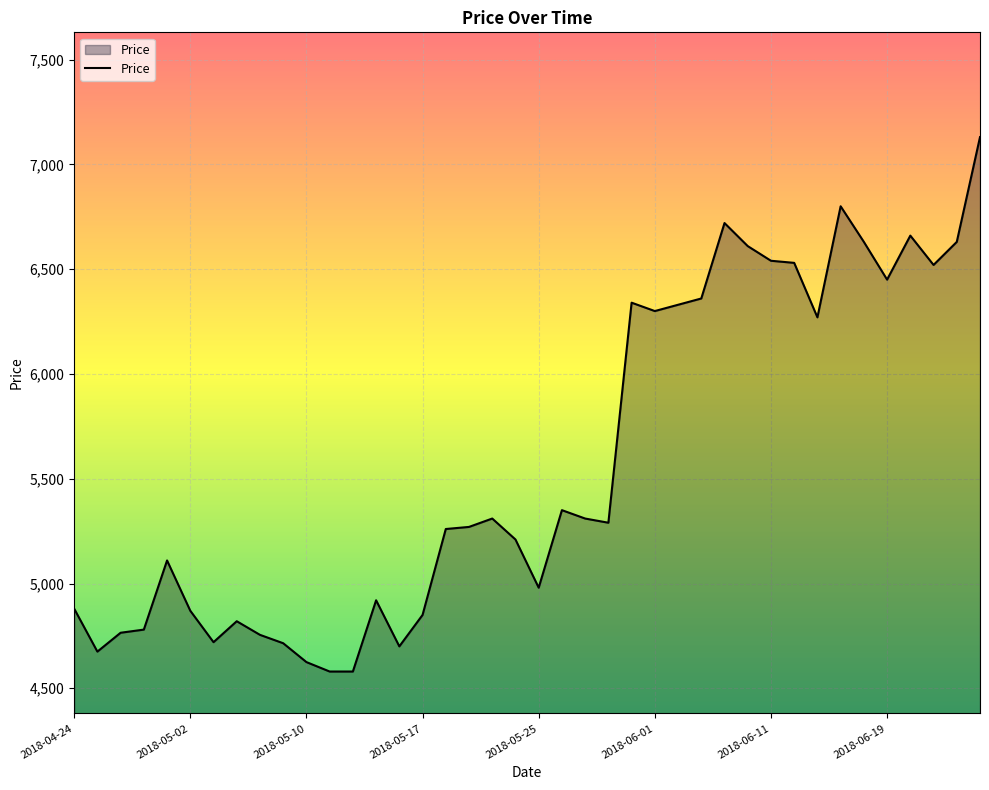

What is the difference between the maximum and minimum values?

2550